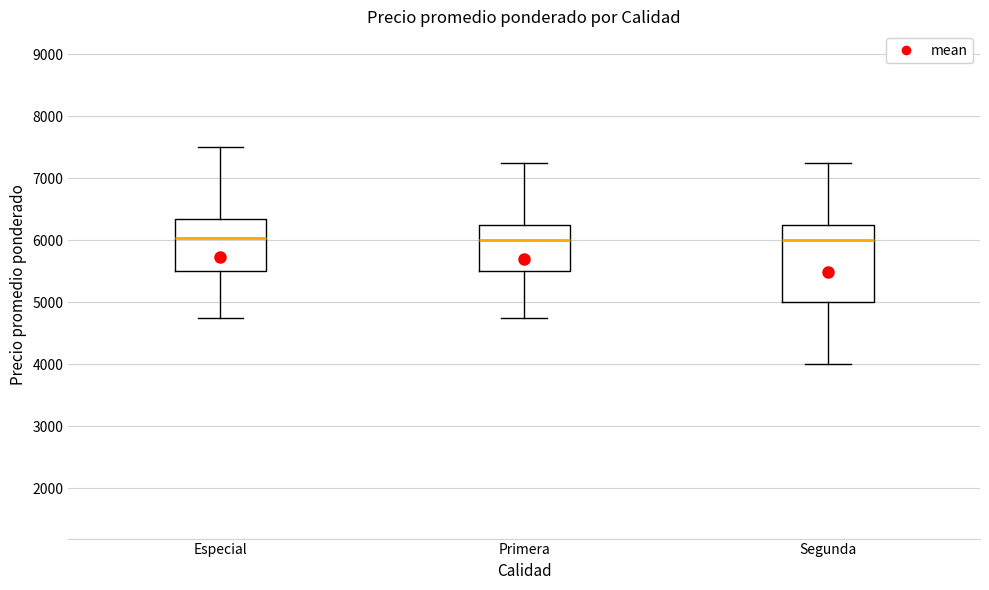

Where is the lower edge of the box for Primera on the y-axis? The values are not printed on the chart, so give them approximately, as read against the axis.

5500